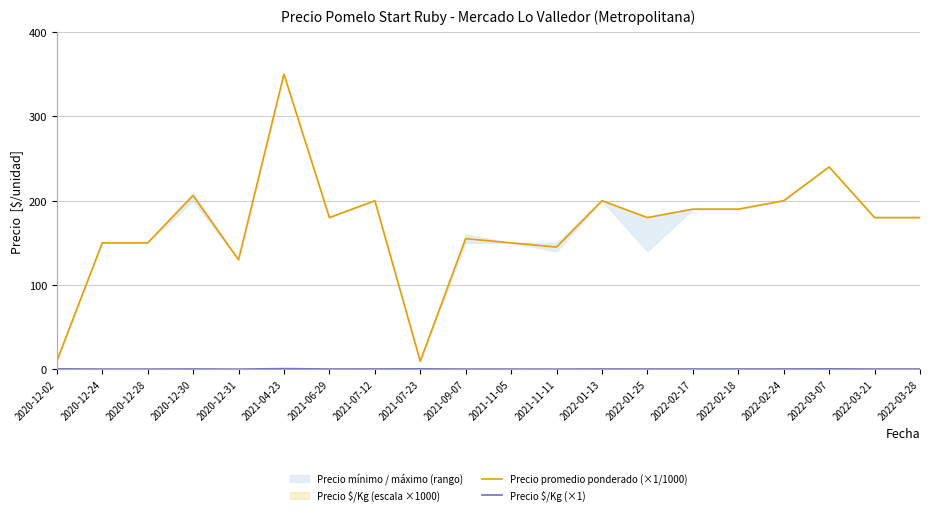

How many values in the Precio promedio ponderado (×1/1000) series are below 180?

8